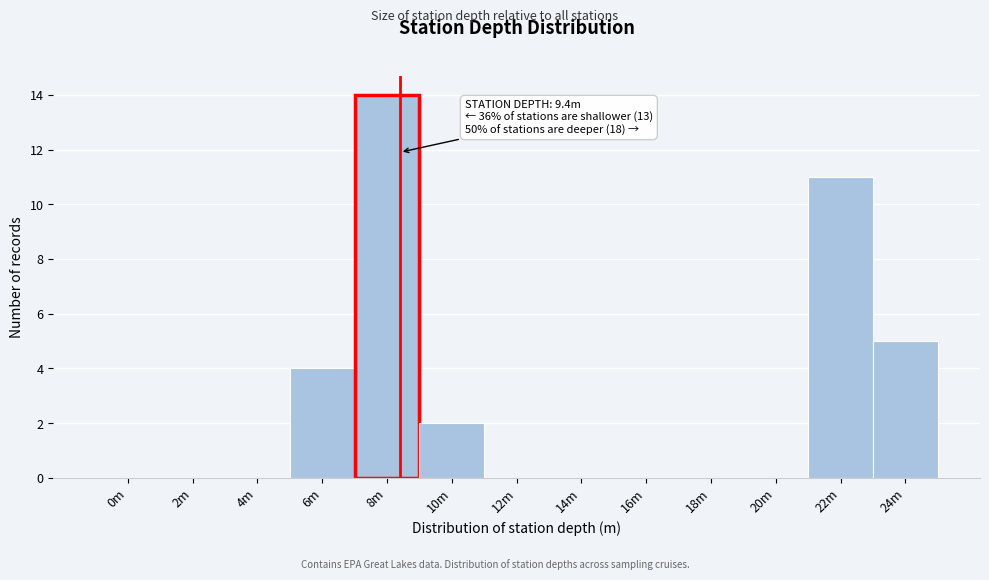

Reading right to left, extract all data points from this chart.

24m=5	22m=11	20m=0	18m=0	16m=0	14m=0	12m=0	10m=2	8m=14	6m=4	4m=0	2m=0	0m=0